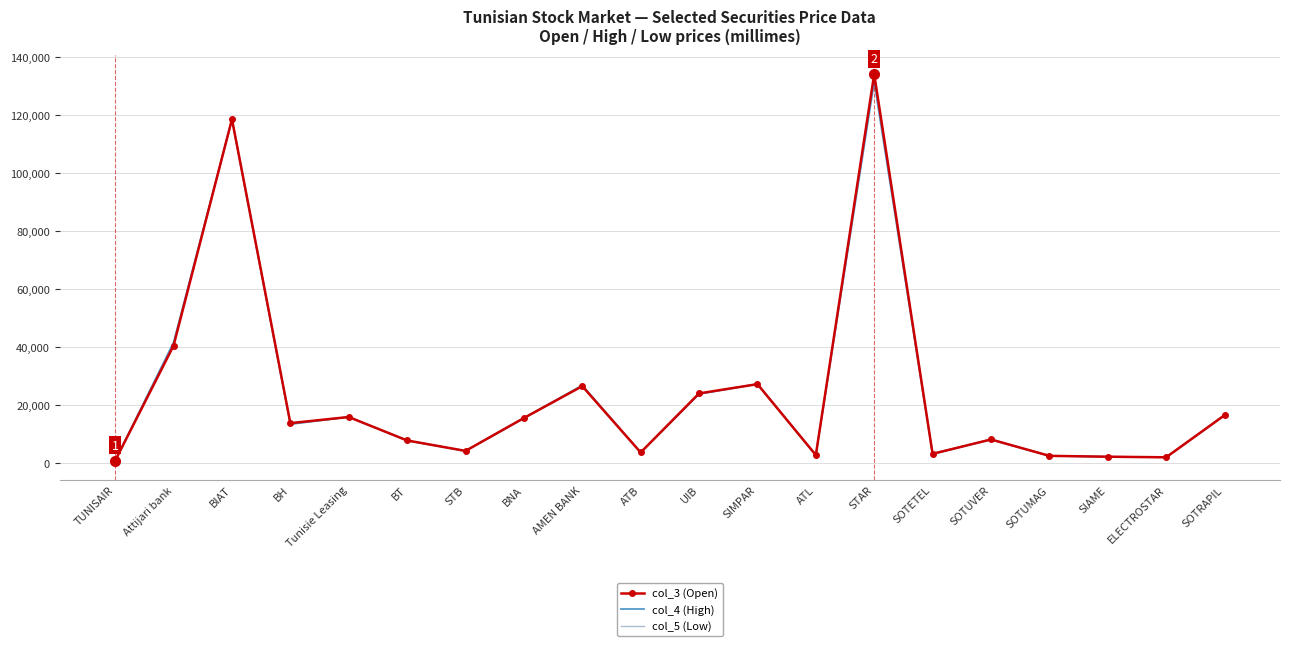

The col_5 (Low) series shows 133890 at STAR. True or false?

True